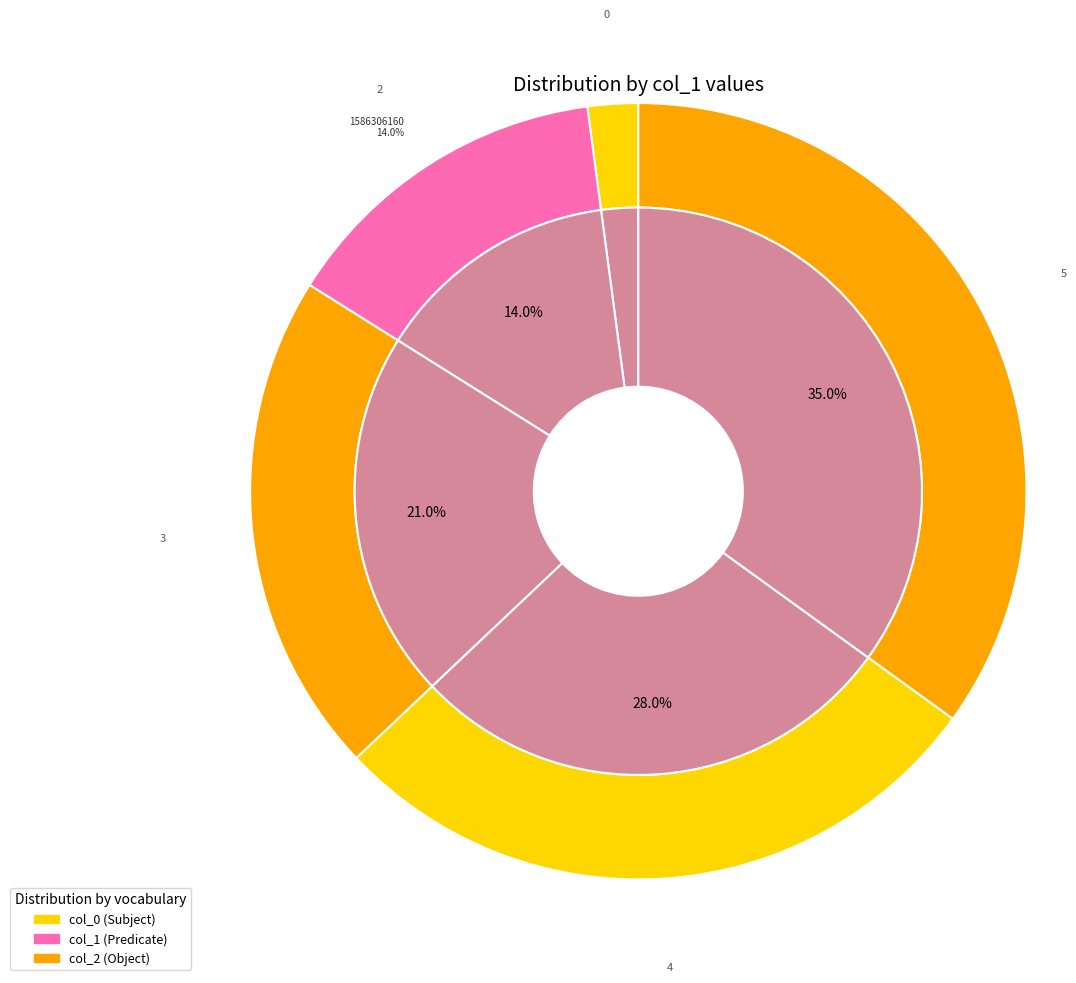

Is it true that 1584664576 is 0% of the pie?

True